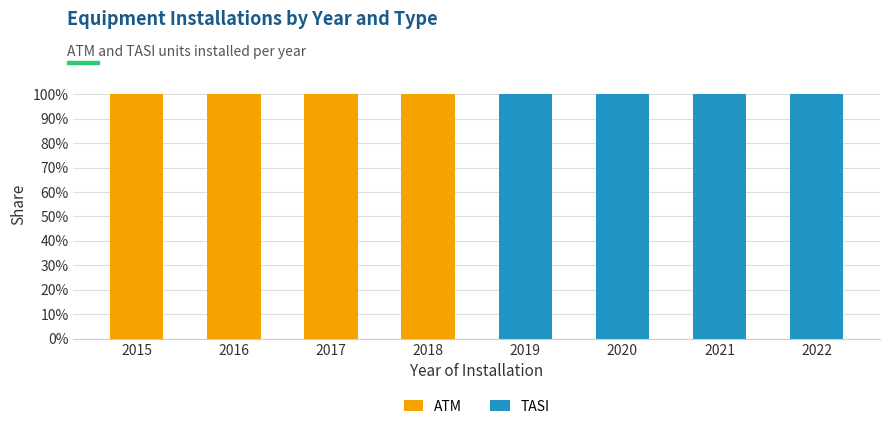

What is the sum of the ATM values at 2019 and 2016?

100